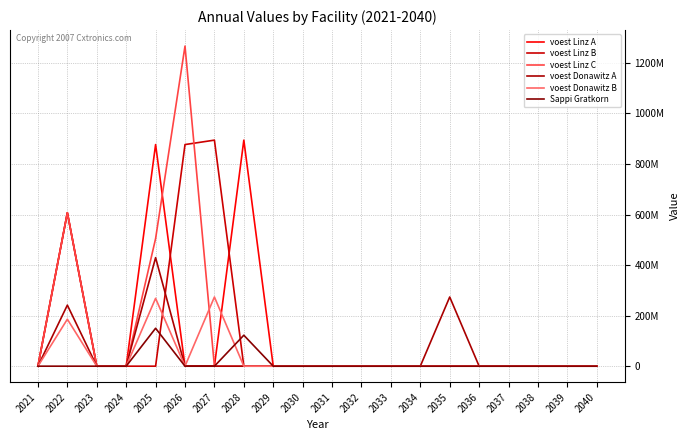

Does the chart display data point markers on the line(s)?

No